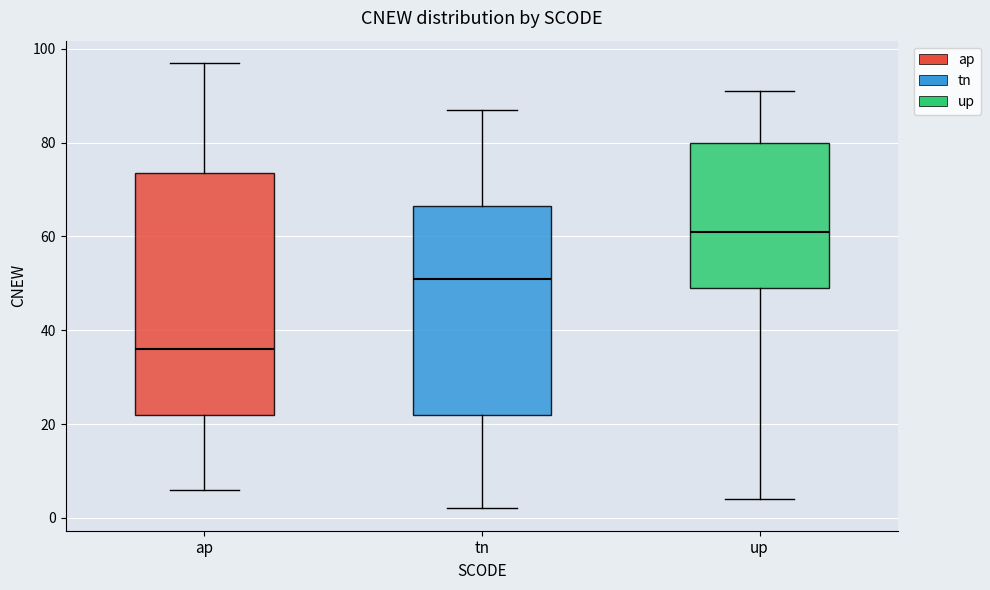

Reading left to right, transcribe this box plot: for each box, give where its median line is, the range the box spans, and where its two whiskers end, as read against the y-axis. The values are not printed on the chart, so give them approximately, as read against the axis.

ap: median 36, box 22 to 74, whiskers 6 to 98
tn: median 52, box 22 to 66, whiskers 2 to 88
up: median 62, box 50 to 80, whiskers 4 to 92